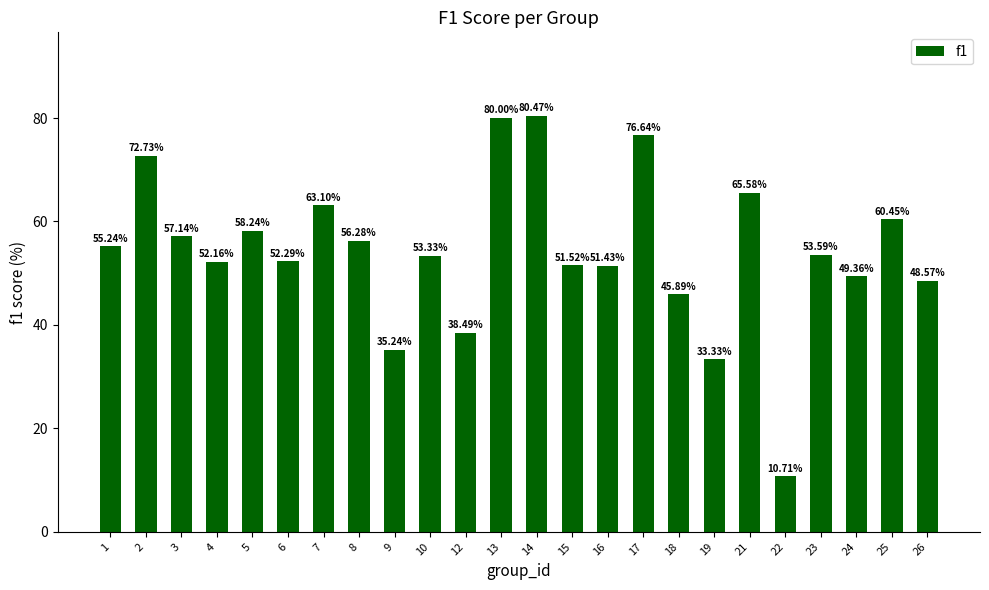

What is the approximate value at 4?

0.5